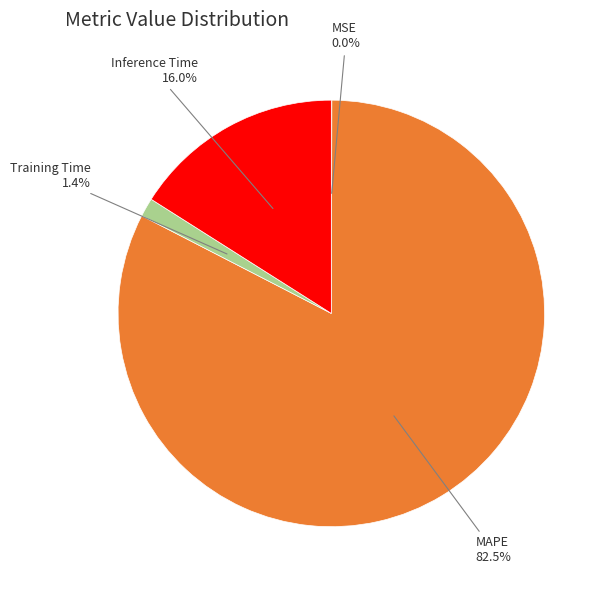

The MAPE slice represents 88% of the pie. True or false?

False